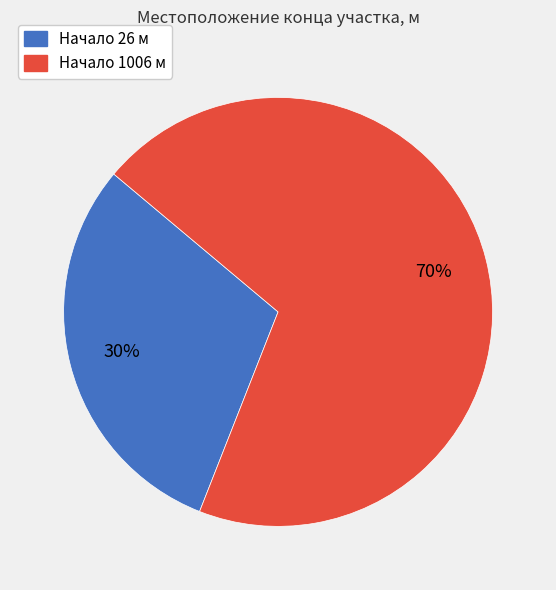

What is the majority slice?

Начало 1006 м